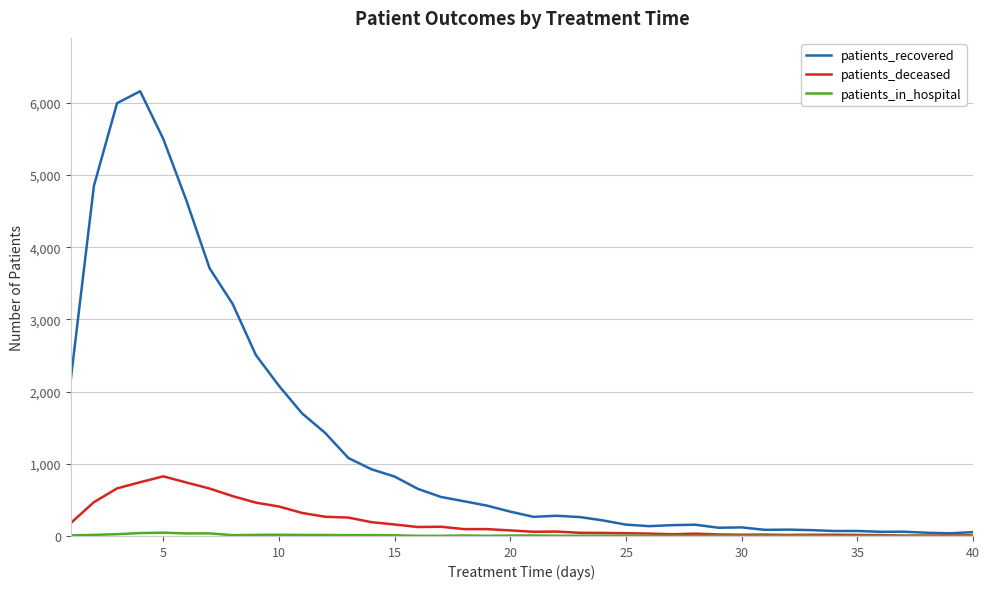

What is the highest value of the patients_deceased series?

826